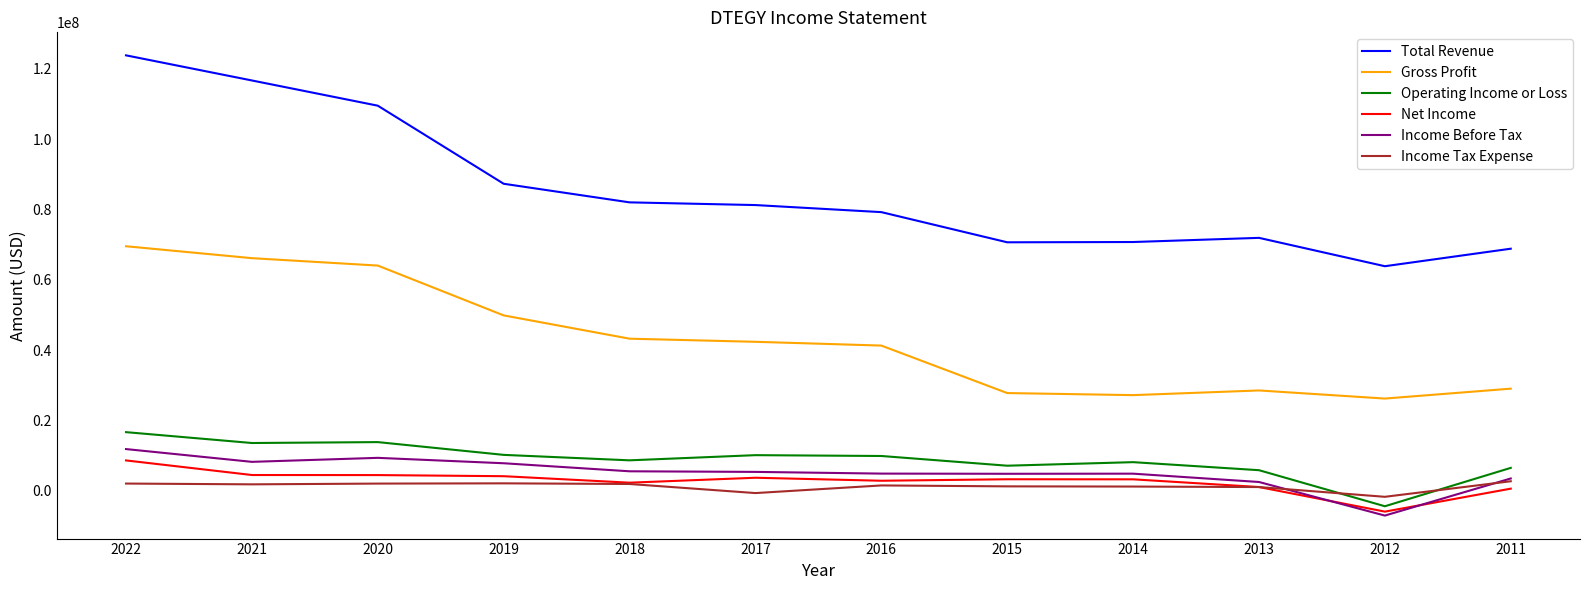

List the series in order of their peak value, highest first.

Total Revenue, Gross Profit, Operating Income or Loss, Income Before Tax, Net Income, Income Tax Expense